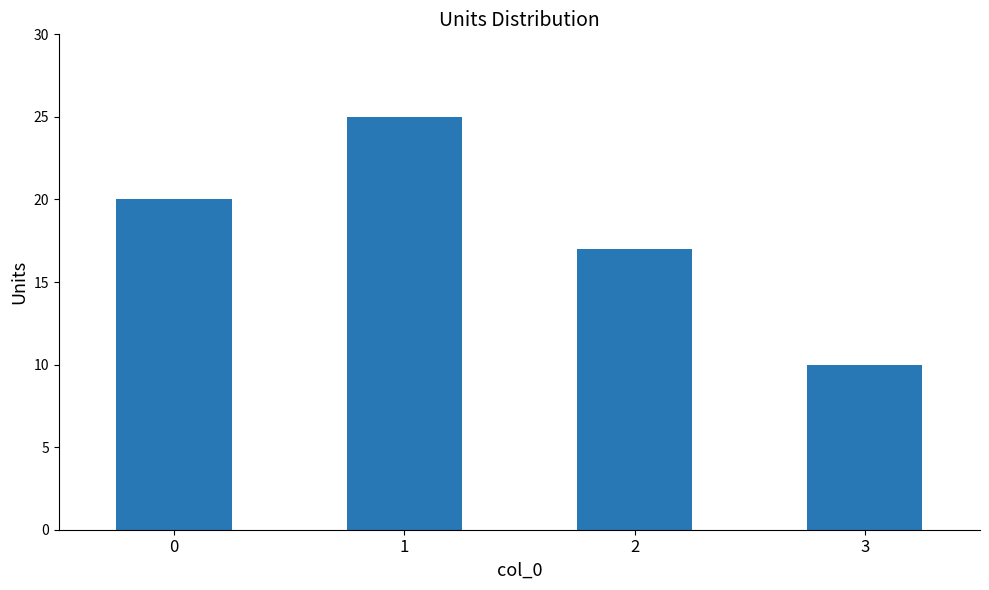

Which label corresponds to the smallest value in the chart?

3